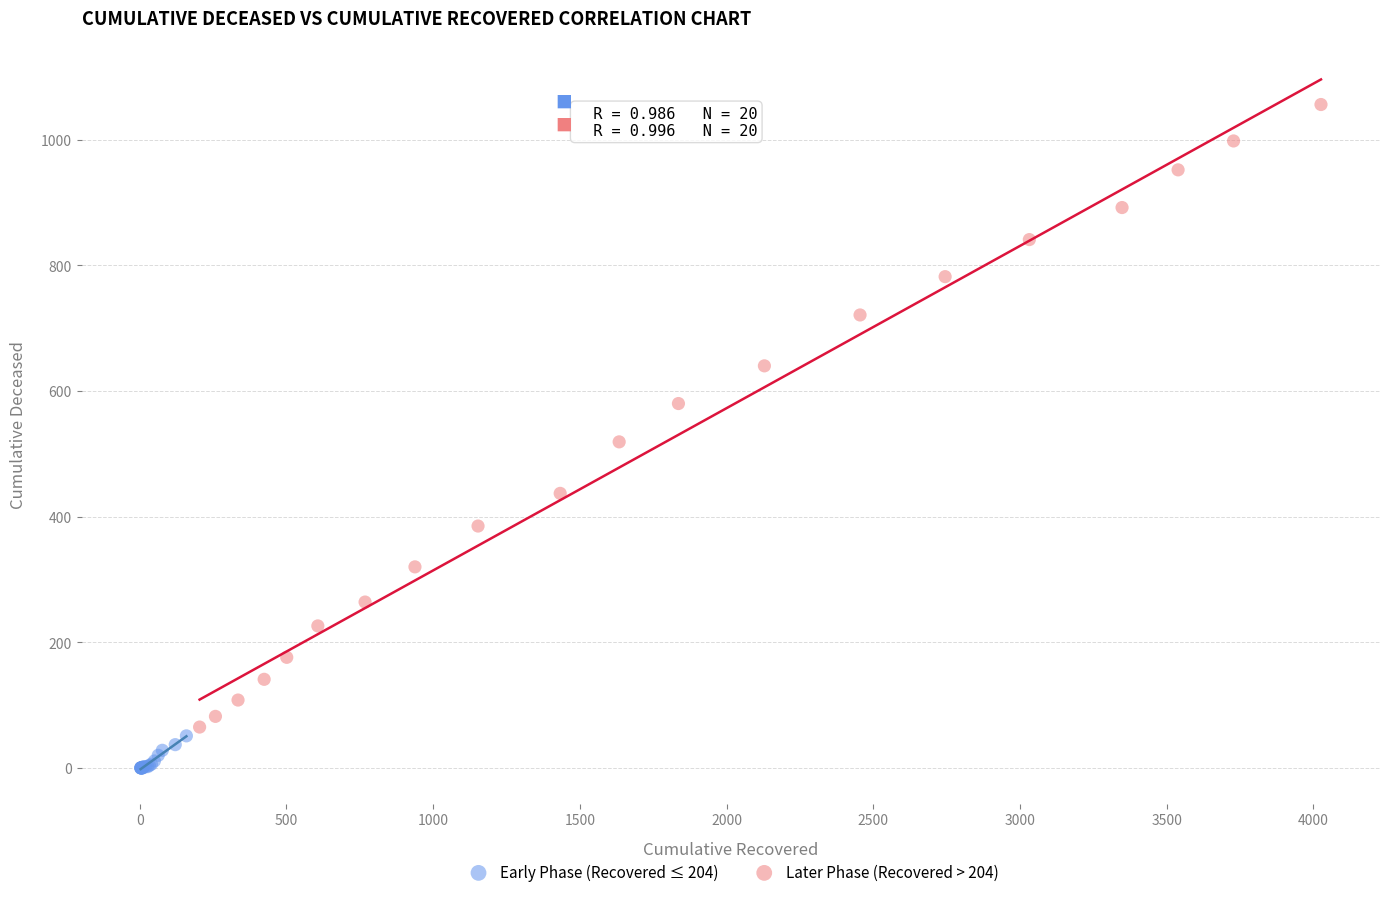

Which series reaches the maximum Y coordinate?

Later Phase (Recovered > 204)